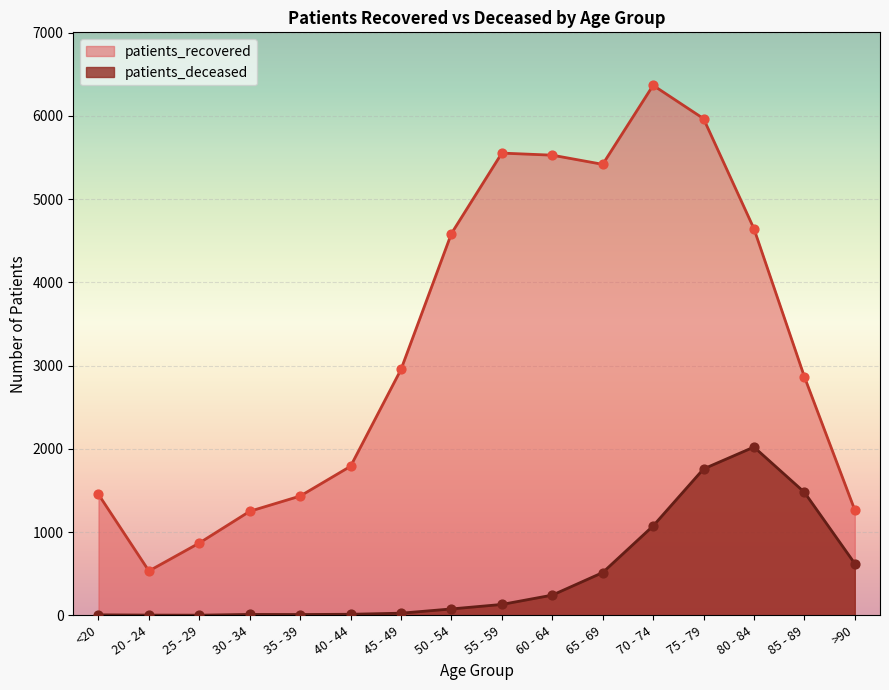

Is the value of patients_recovered at 50 - 54 greater than the value of patients_deceased at 70 - 74?

Yes